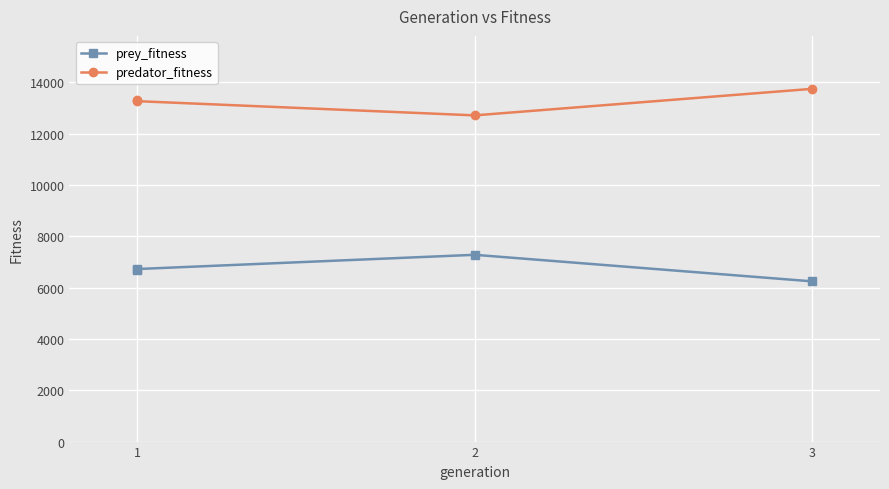

Where is predator_fitness nearest to the value 13236?

1